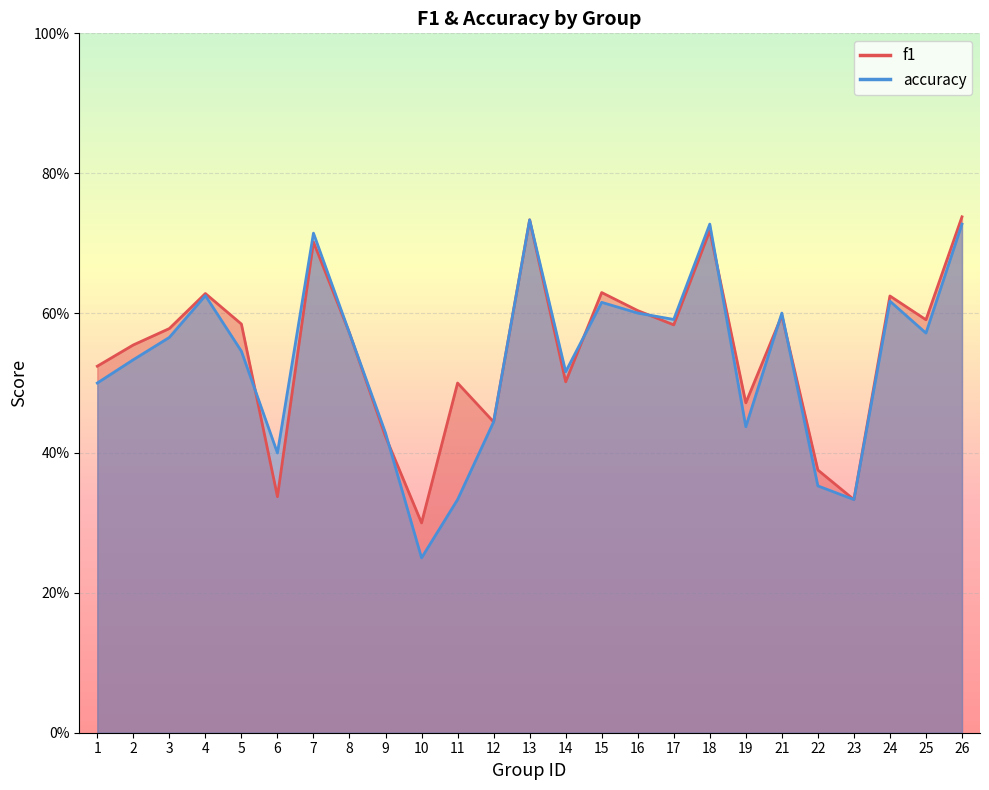

What is the value of the f1 point at the 13th from the left?

0.7